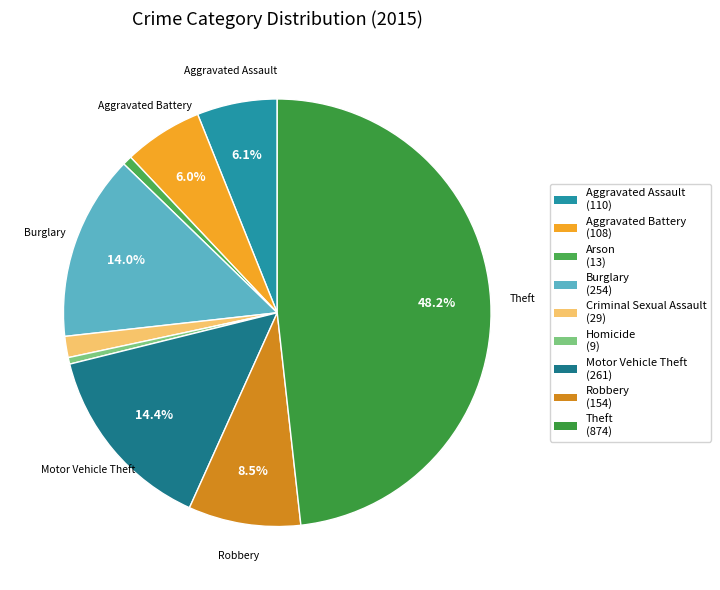

How many slices are in this pie chart?

9